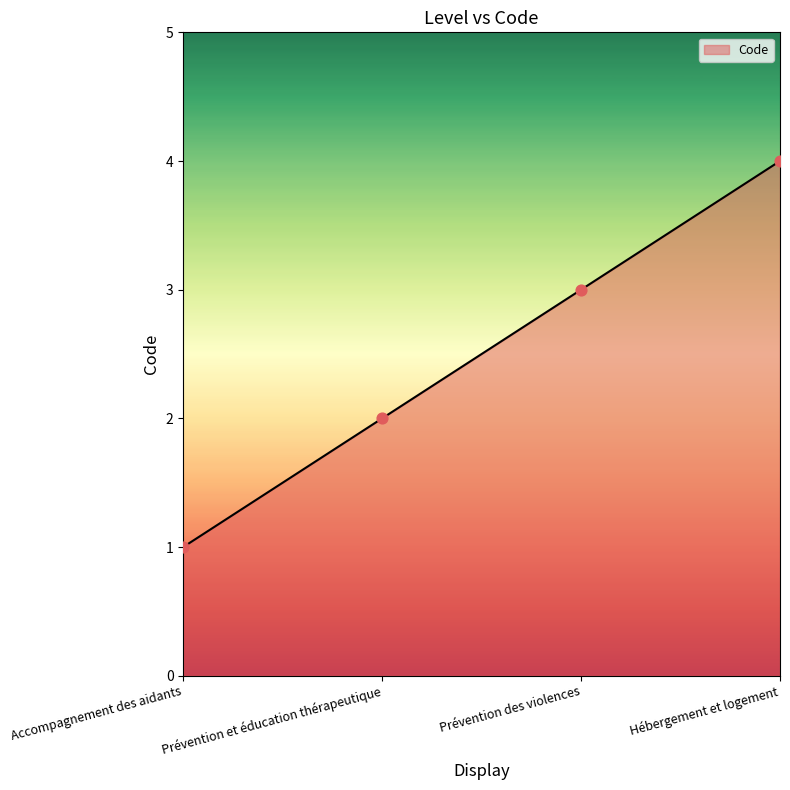

What is the change in value from Accompagnement des aidants to Prévention des violences?

+2